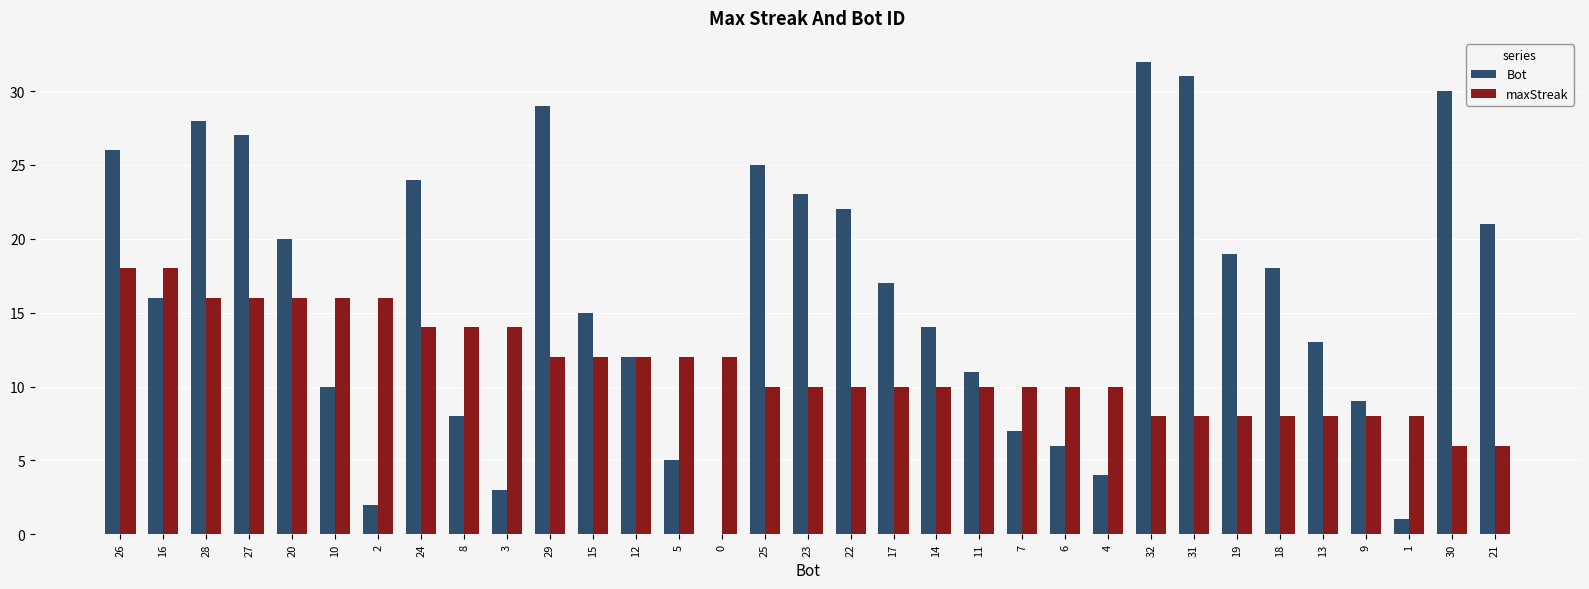

What are all the series names shown in the legend?

Bot, maxStreak